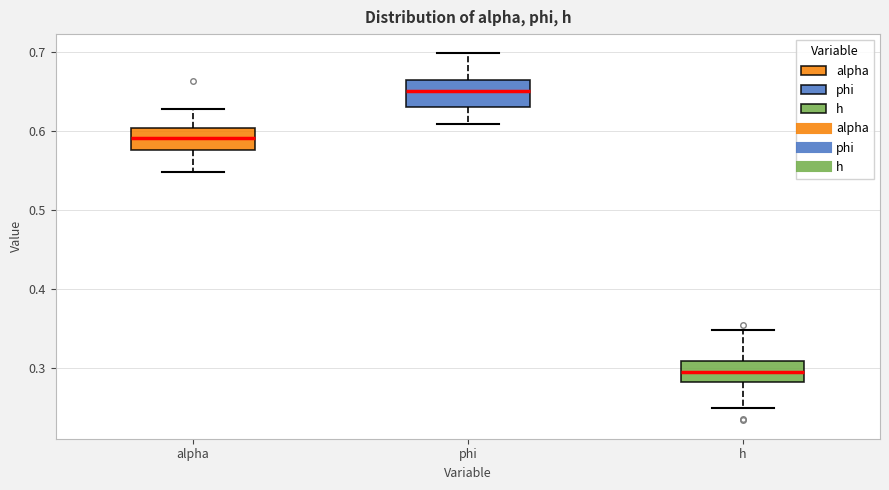

Reading left to right, transcribe this box plot: for each box, give where its median line is, the range the box spans, and where its two whiskers end, as read against the y-axis. The values are not printed on the chart, so give them approximately, as read against the axis.

alpha: median 0.59, box 0.58 to 0.60, whiskers 0.55 to 0.63
phi: median 0.65, box 0.63 to 0.66, whiskers 0.61 to 0.70
h: median 0.30, box 0.28 to 0.31, whiskers 0.25 to 0.35